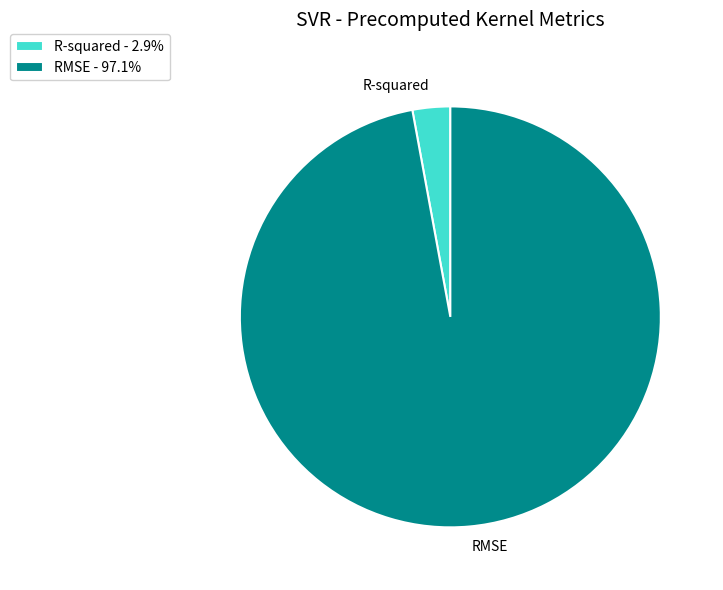

Do R-squared - 2.9% and RMSE - 97.1% together represent more than half of the pie?

Yes